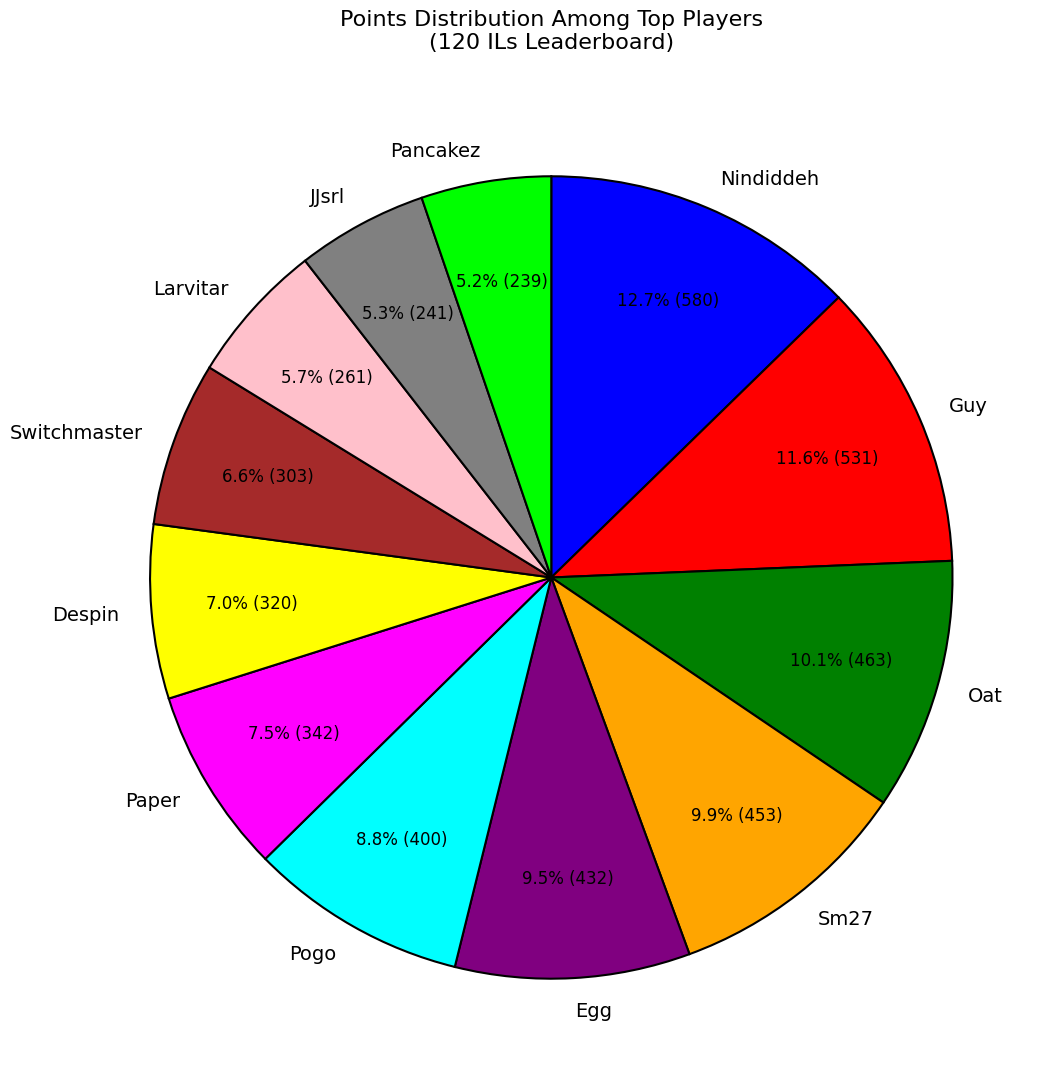

Which category has the biggest portion of the pie?

Nindiddeh